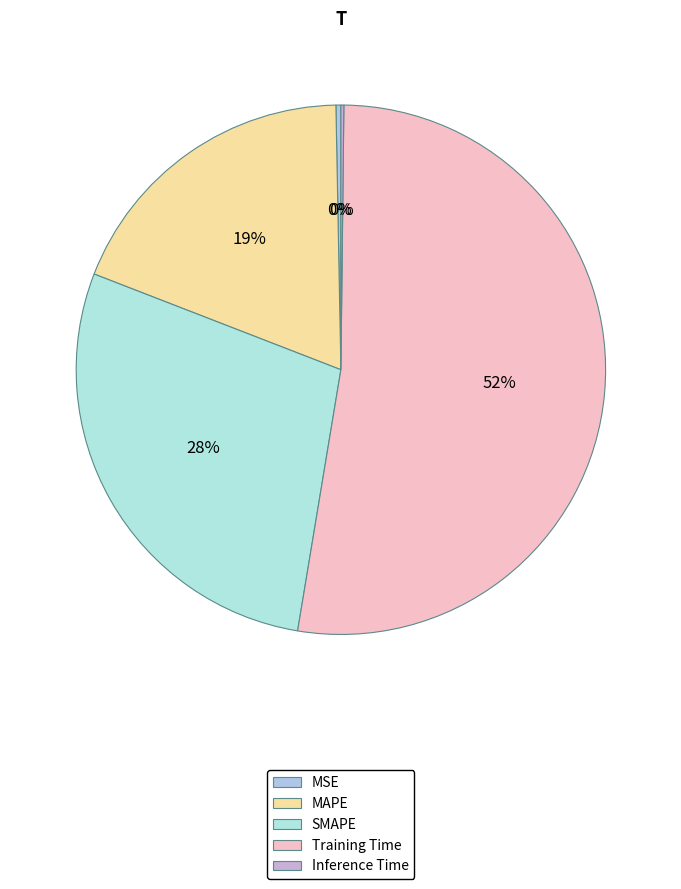

To the nearest percent, what is the average slice percentage?

20%